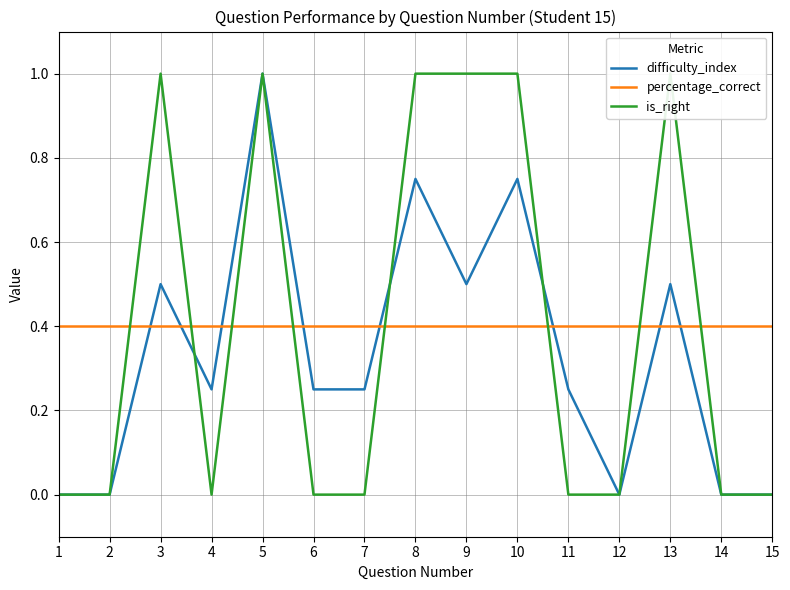

Which series has the widest spread of values?

difficulty_index